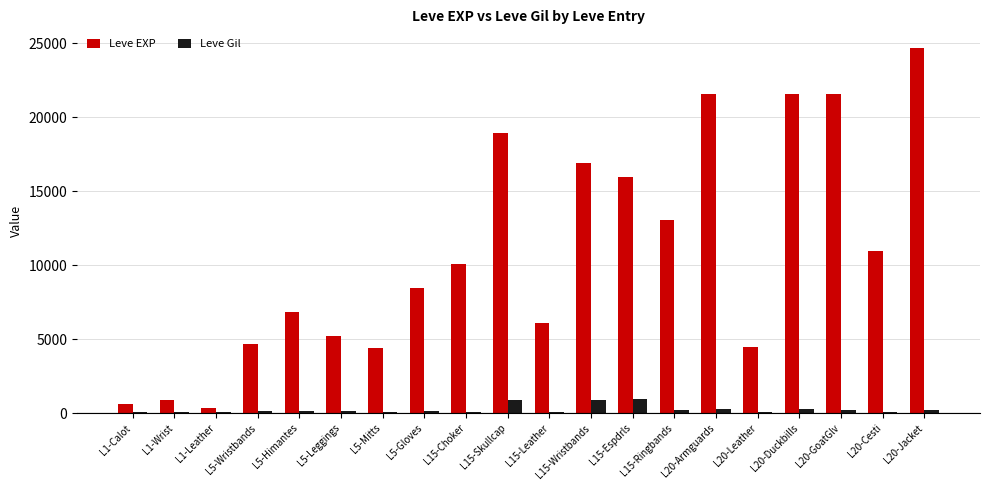

The value of Leve EXP at L15-Espdrls is 5768. True or false?

False